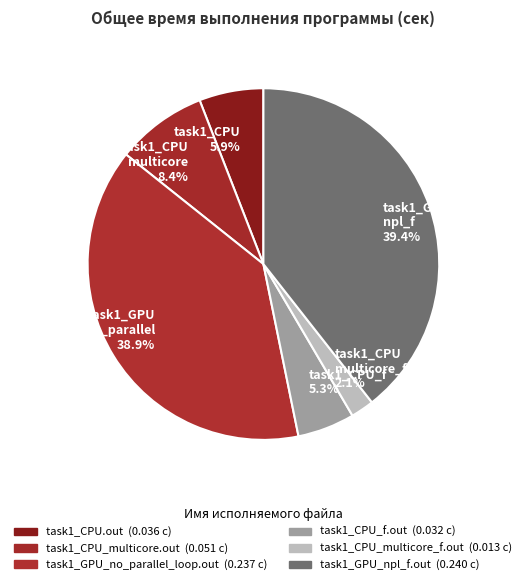

Which category has the smallest portion of the pie?

task1_CPU multicore_f 2.1%